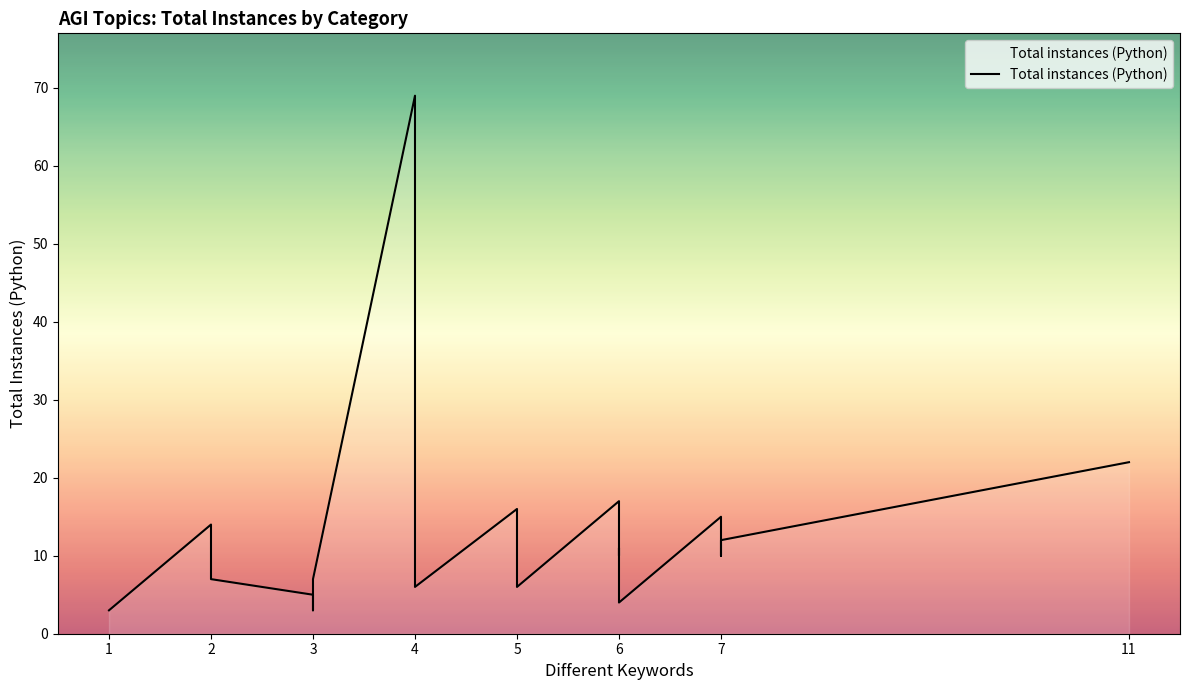

What is the greatest value displayed?

69